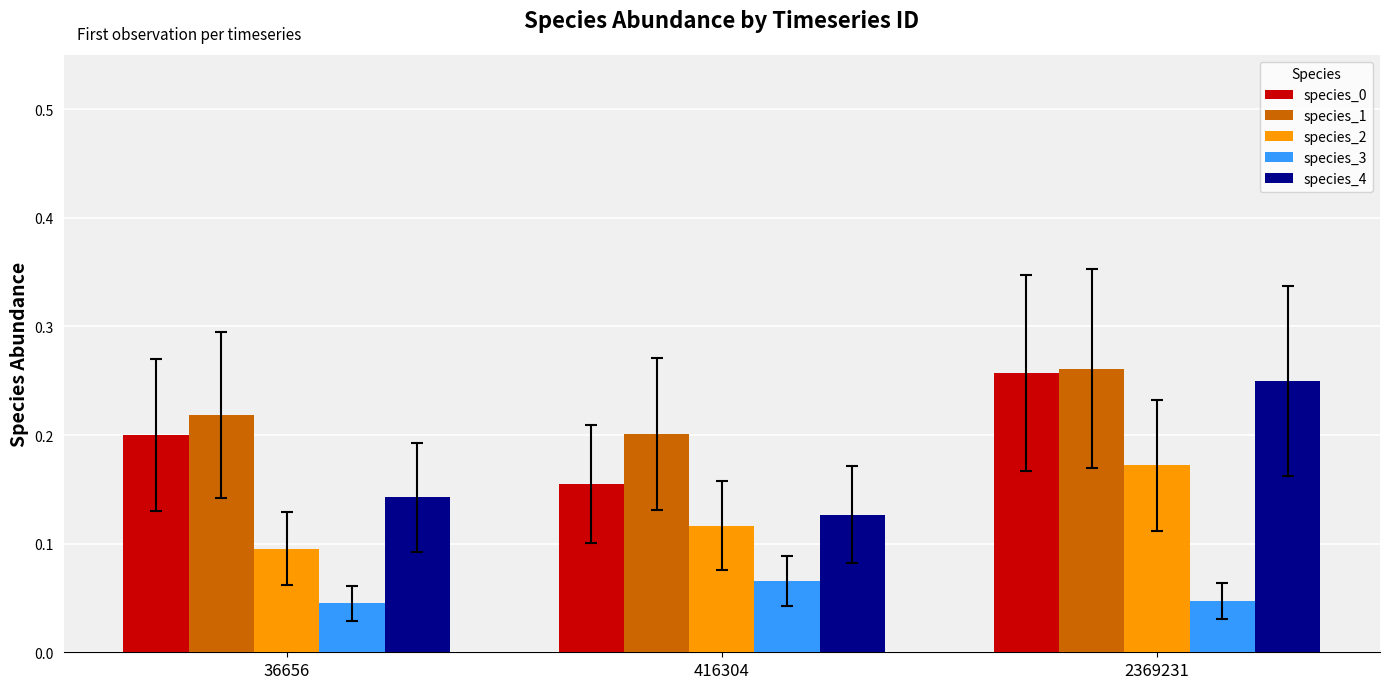

List the labels in order of species_2 value, smallest first.

36656, 416304, 2369231